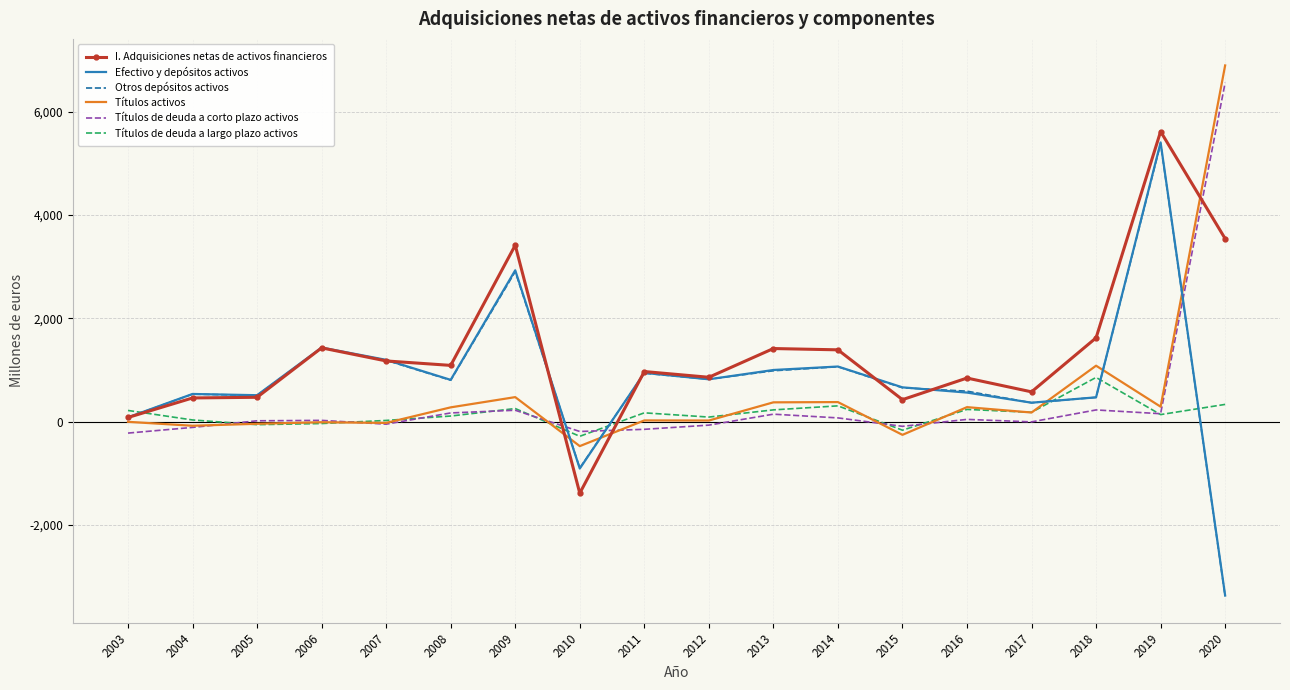

What are all the series names shown in the legend?

I. Adquisiciones netas de activos financieros, Efectivo y depósitos activos, Otros depósitos activos, Títulos activos, Títulos de deuda a corto plazo activos, Títulos de deuda a largo plazo activos